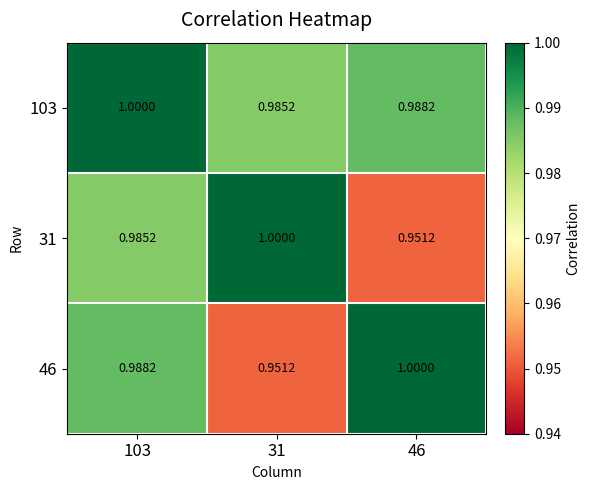

Is the value of 31 at 103 greater than the value of 103 at 103?

No